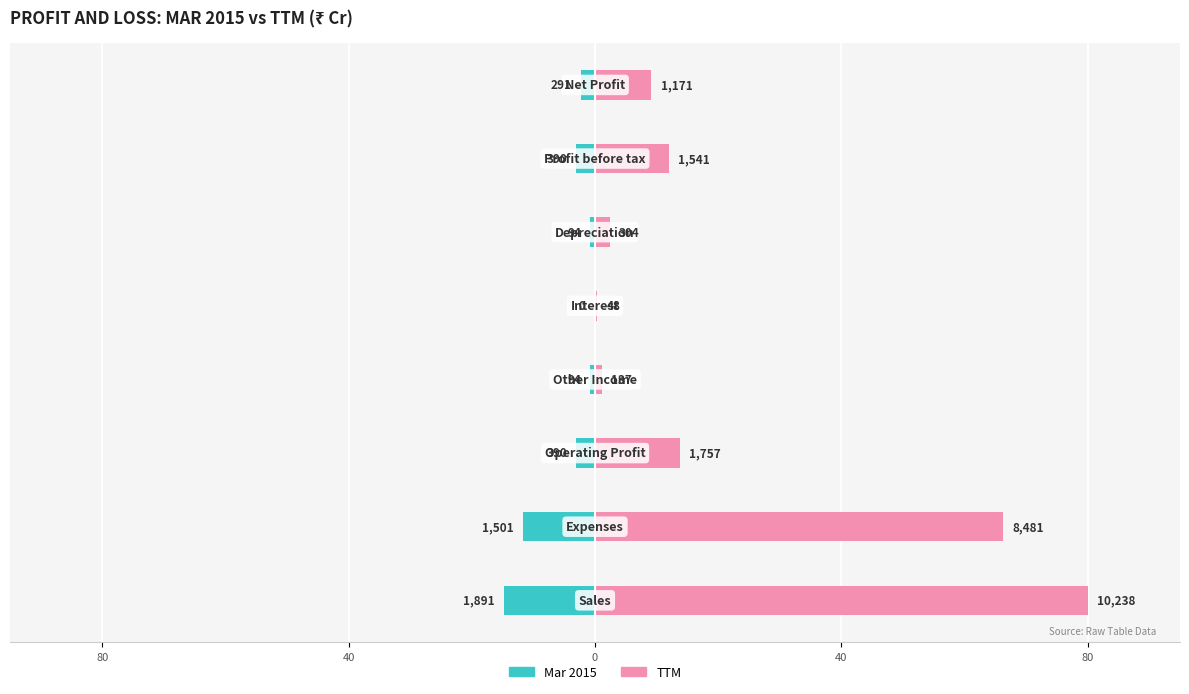

Is it true that TTM equals 66.3 at 40?

True